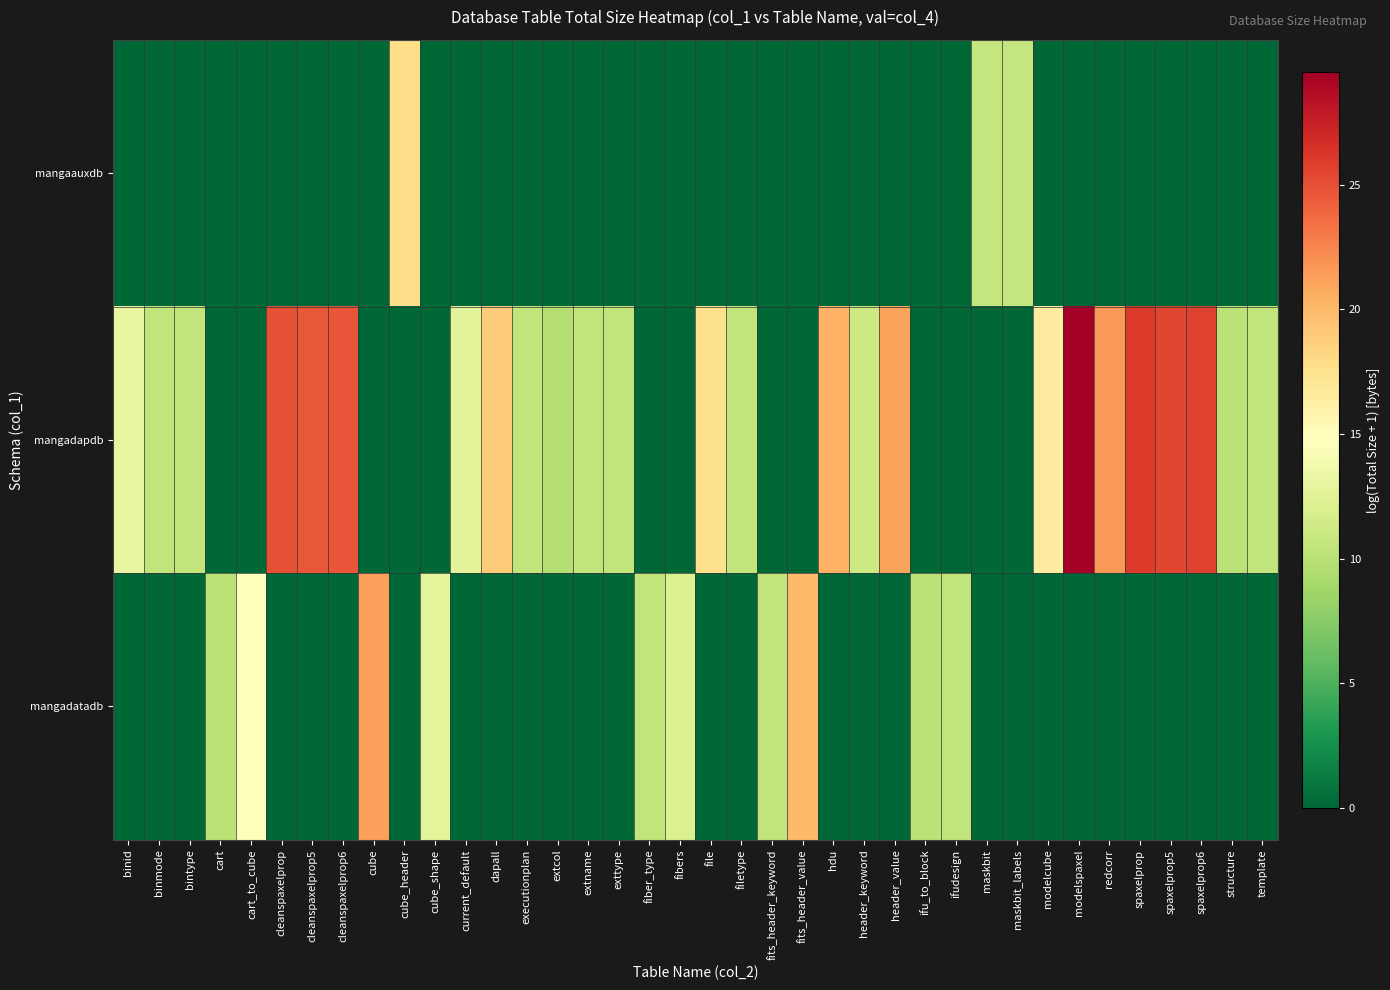

Between fibers and structure, which is larger?

fibers